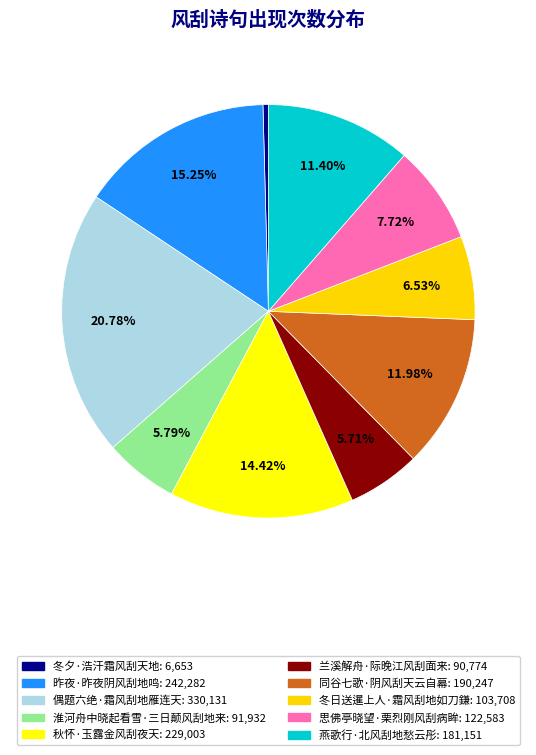

How many slices are in this pie chart?

10